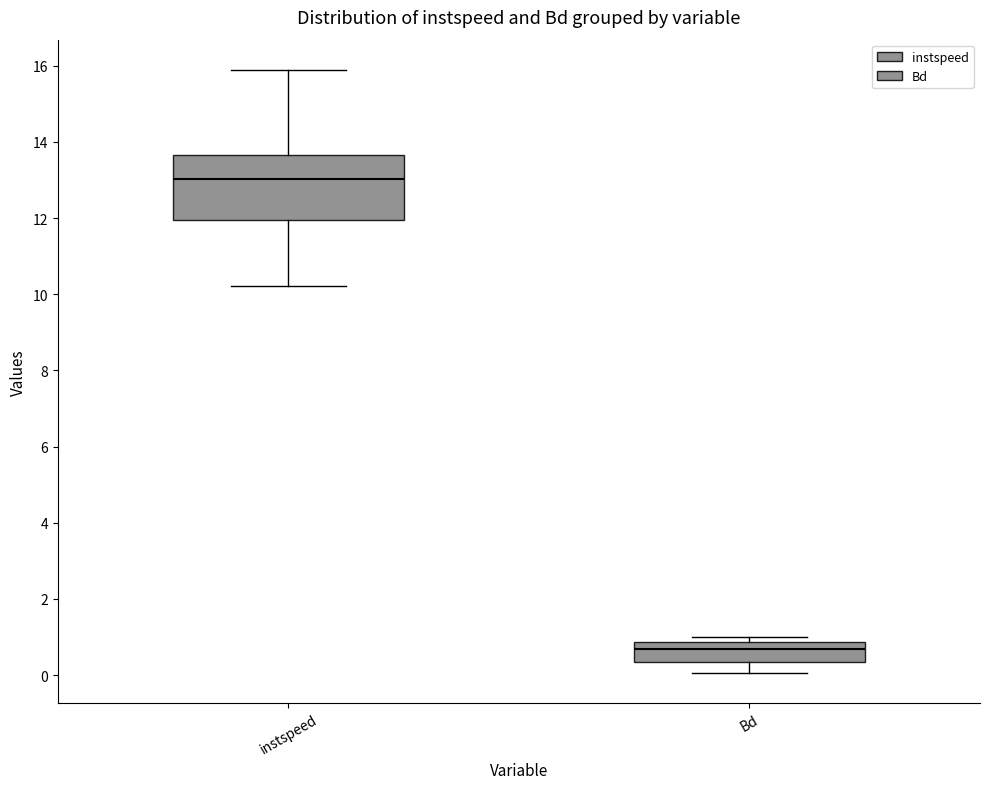

Reading left to right, read every box against the y-axis: the position of its median line, the range the box covers, and the ends of its whiskers. The values are not printed on the chart, so give them approximately, as read against the axis.

instspeed: median 13.0, box 12.0 to 13.6, whiskers 10.2 to 15.8
Bd: median 0.6, box 0.4 to 0.8, whiskers 0.0 to 1.0